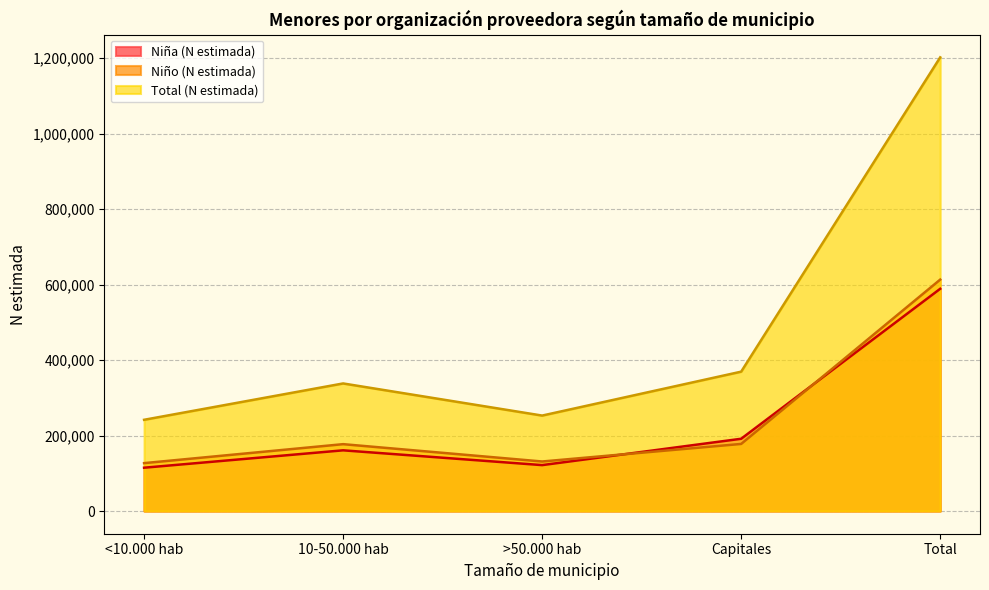

What is the average value of the Niño (N estimada) series?

245331